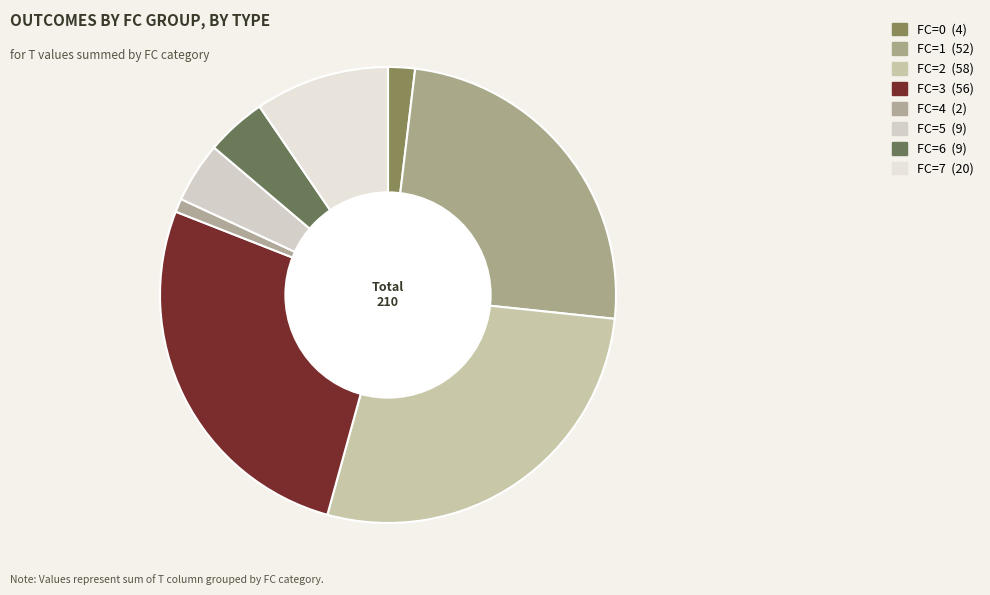

Which category has the biggest portion of the pie?

FC=2